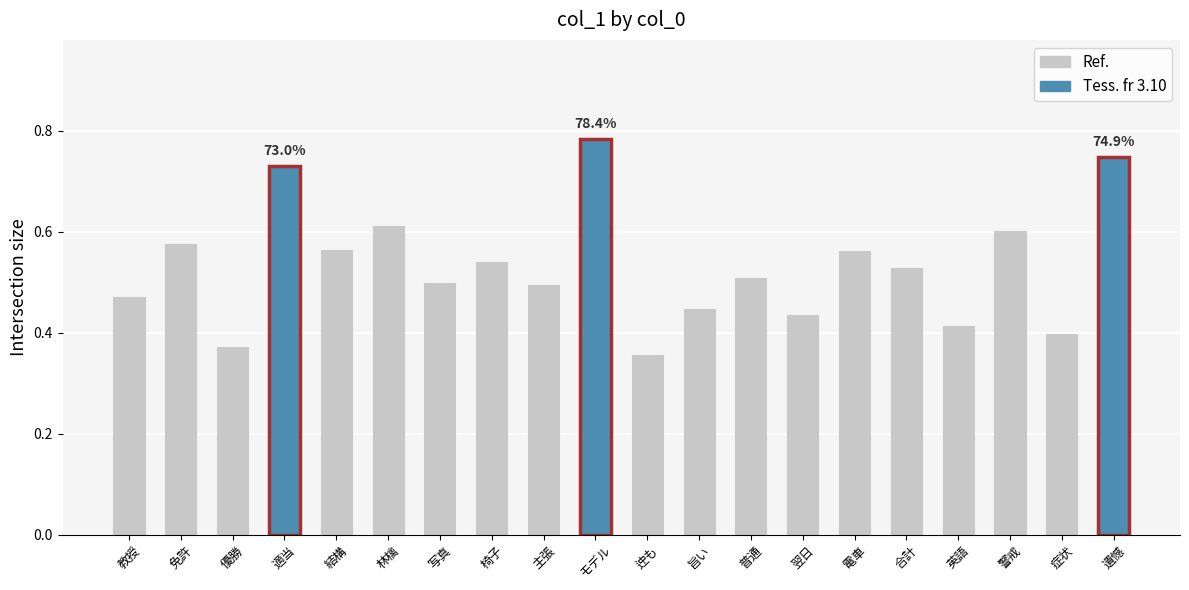

Which category has the highest value across all series?

モデル